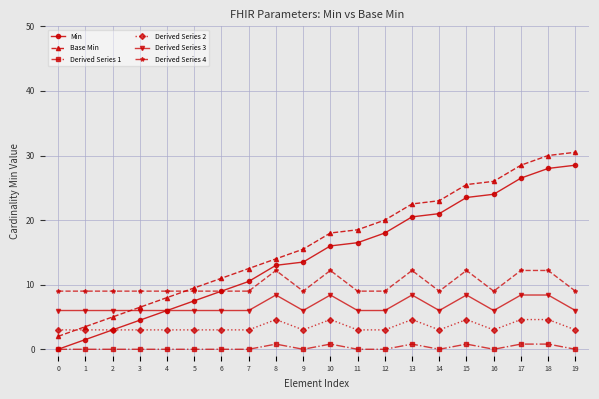

Is the value of Min at 7 greater than the value of Derived Series 3 at 9?

Yes